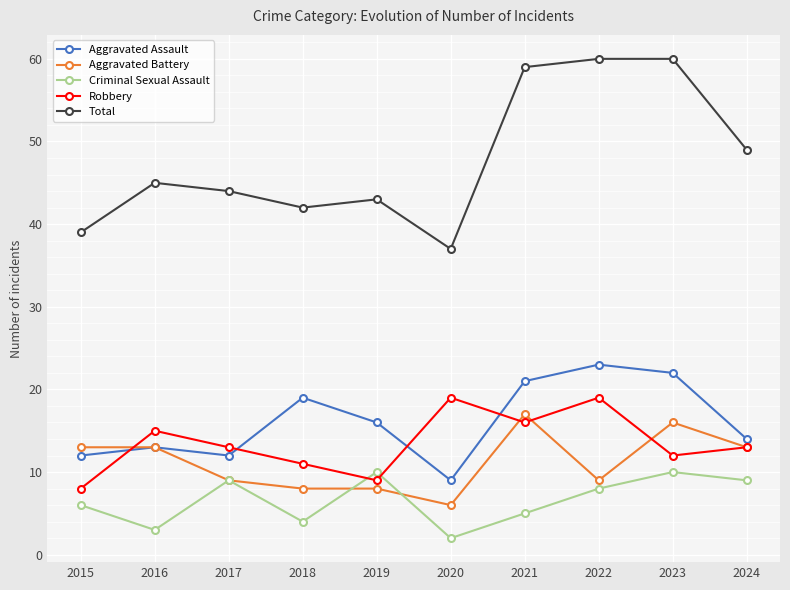

Count the number of categories in the chart.

10